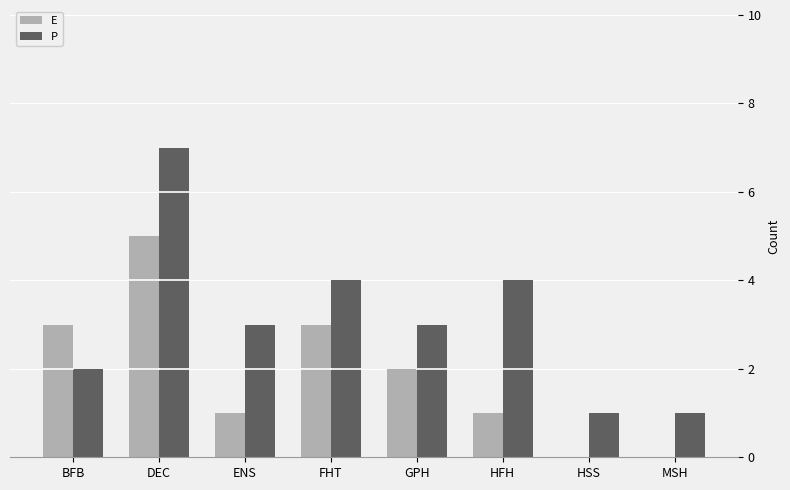

What is the average value of the E series?

2